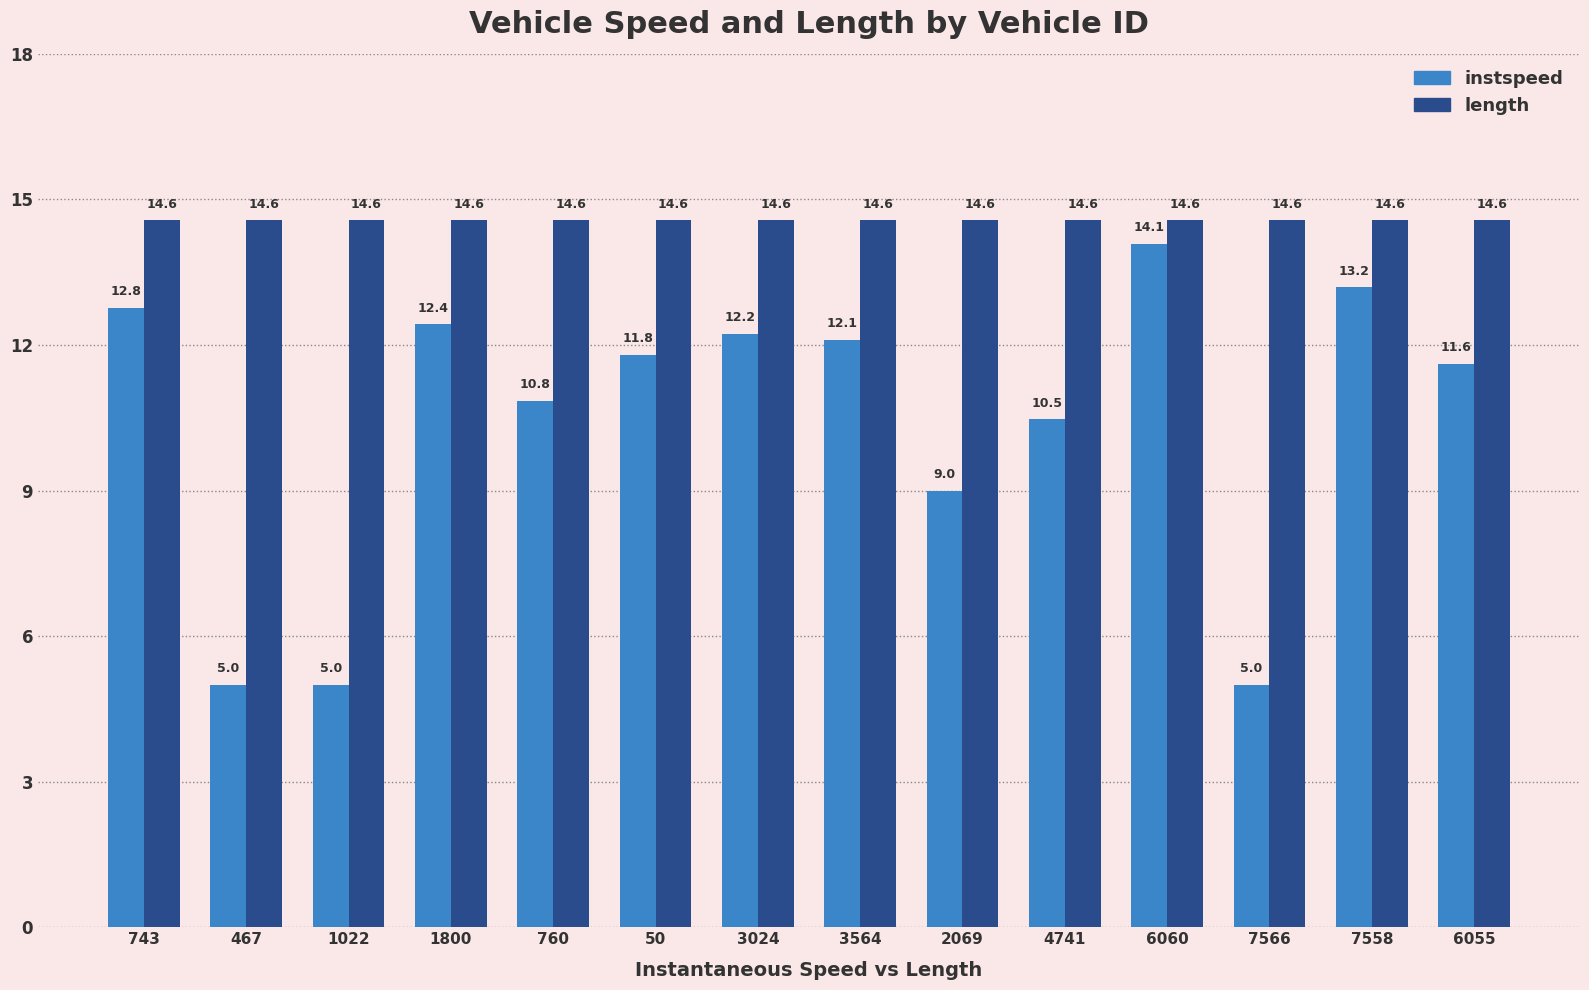

How many data points does each series have?

14